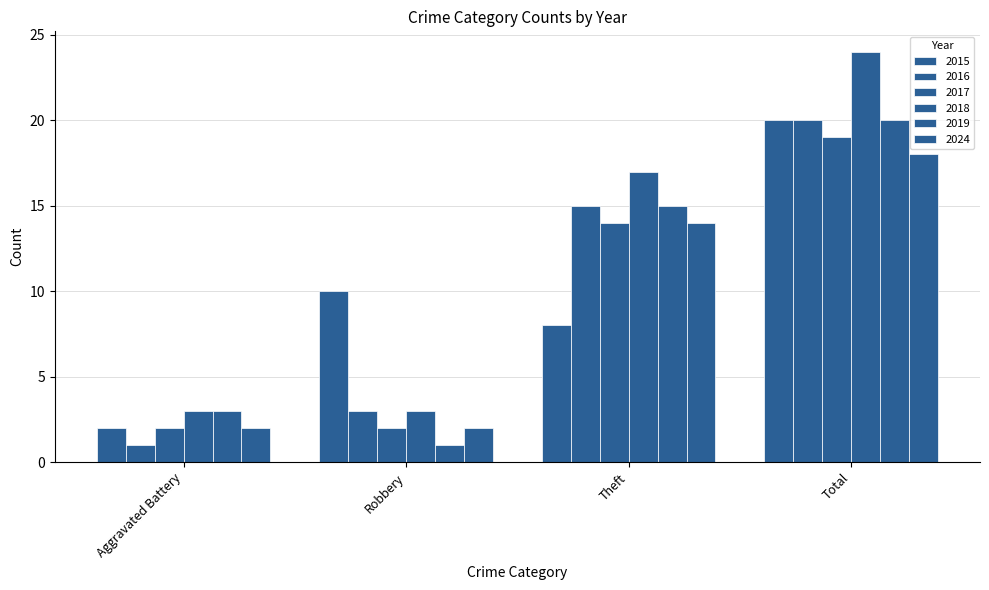

How many values in the 2019 series are below 15?

2